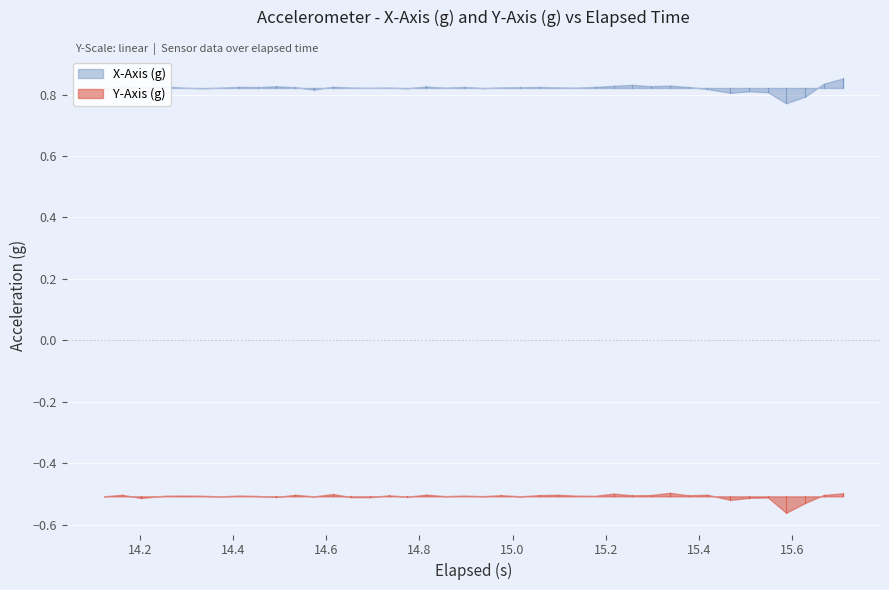

Rank the series by their average value, from highest to lowest.

X-Axis (g), Y-Axis (g)